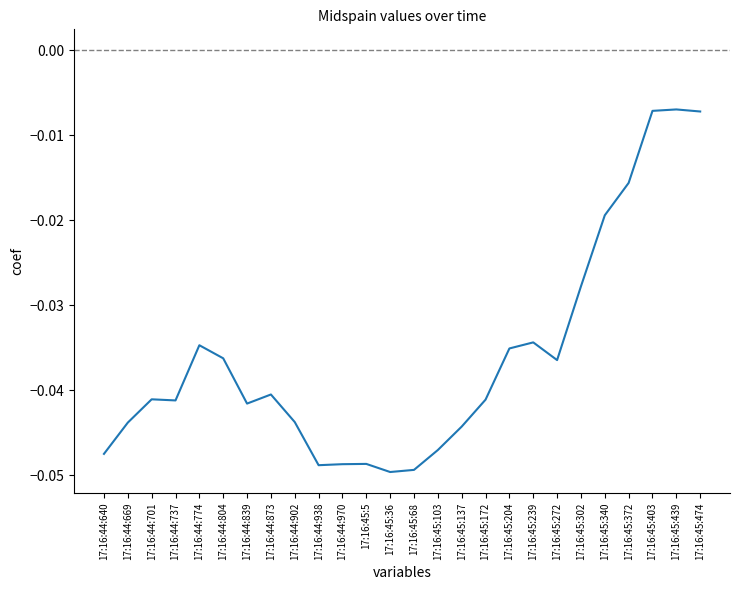

What position from the left is 17:16:45:5?

12